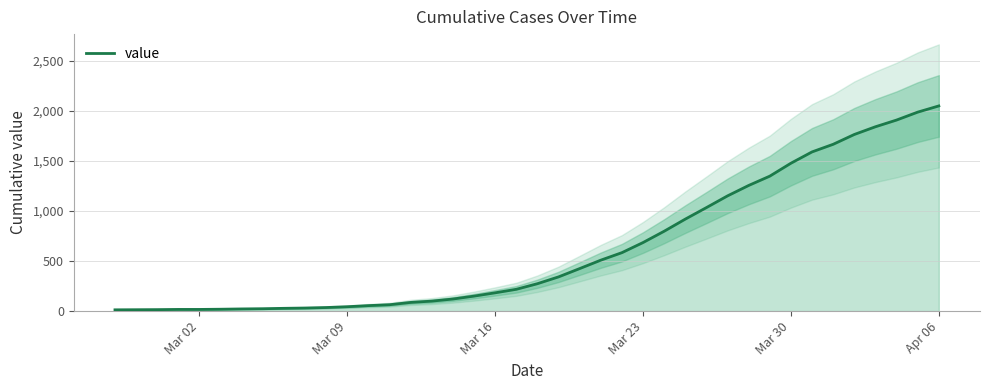

Reading left to right, transcribe all the data shown in this chart.

13	14	15	17	17	19	22	24	28	31	36	44	55	64	87	100	121	150	183	218	274	342	425	509	584	685	798	919	1034	1151	1255	1348	1477	1590	1666	1764	1841	1908	1987	2049